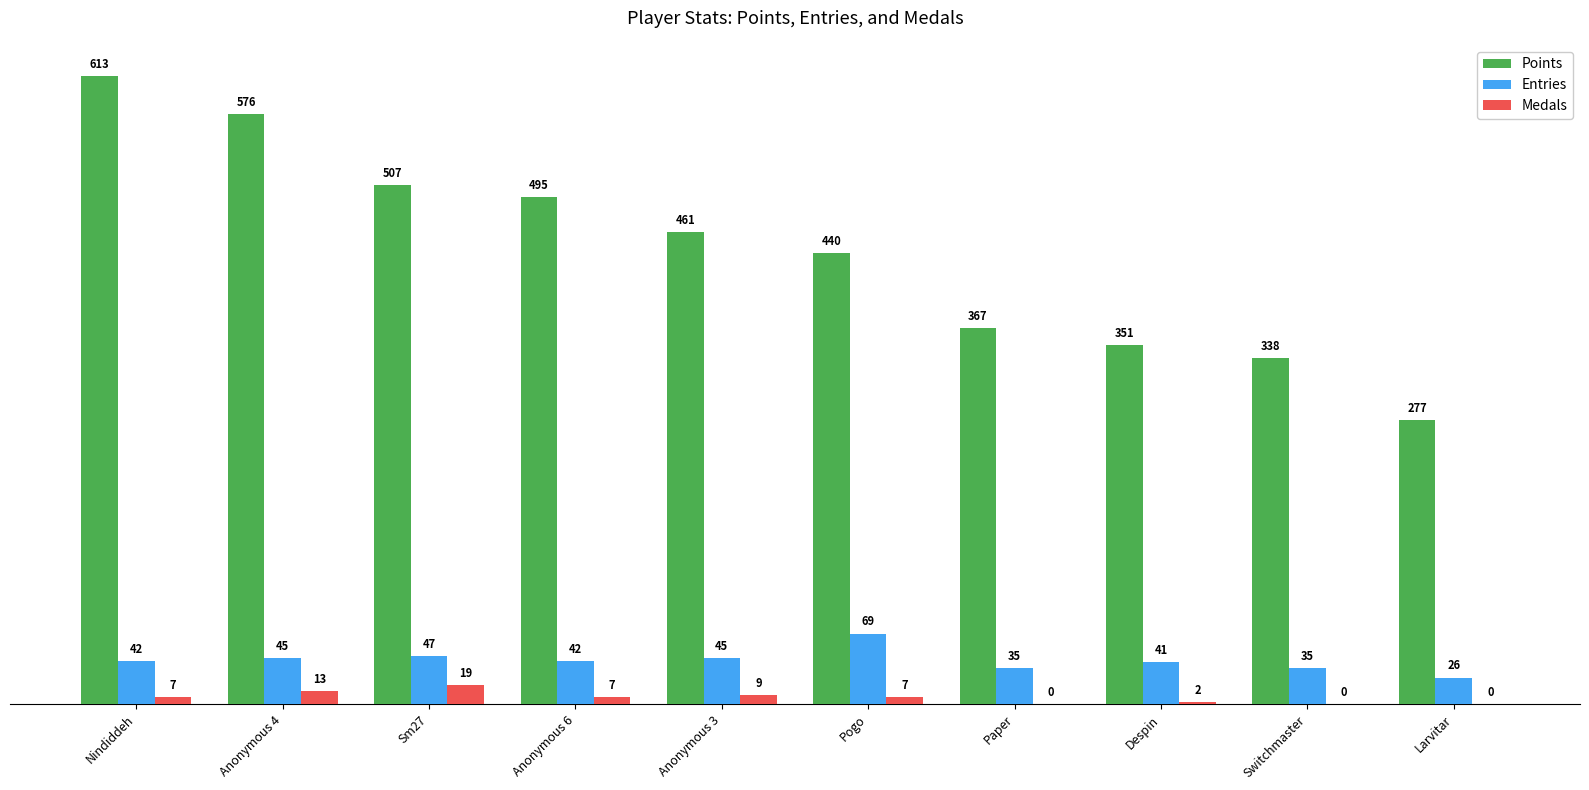

Is it true that Points equals 242 at Anonymous 6?

False